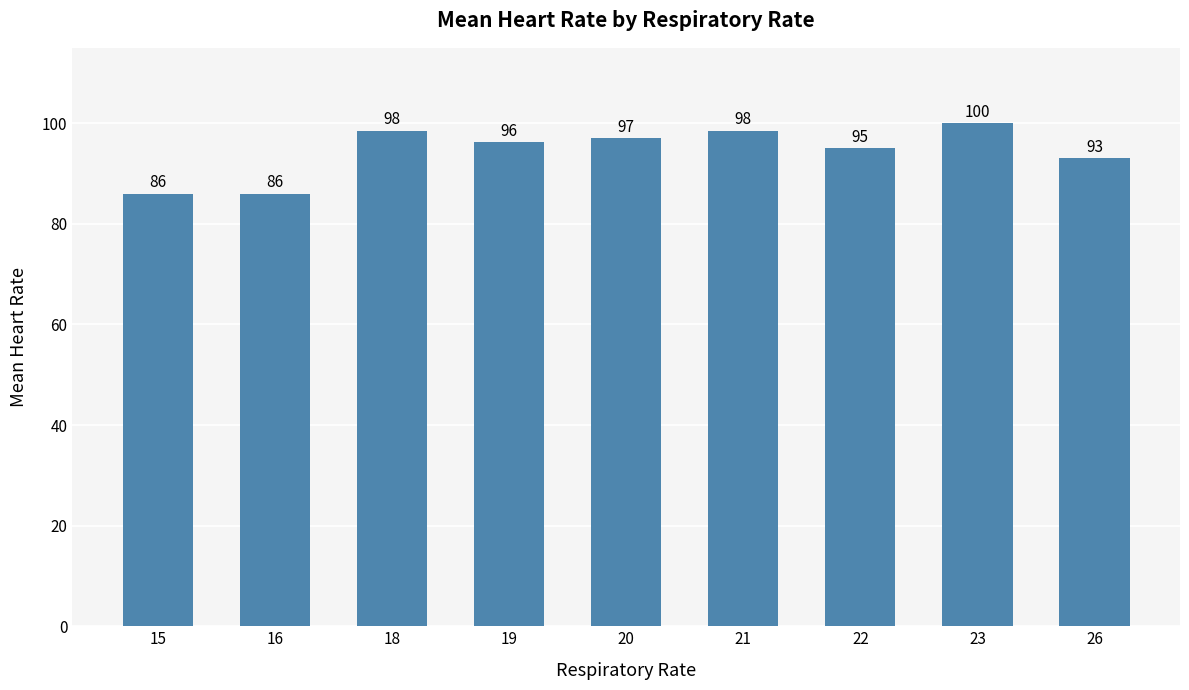

Where is the data nearest to the value 93?

26